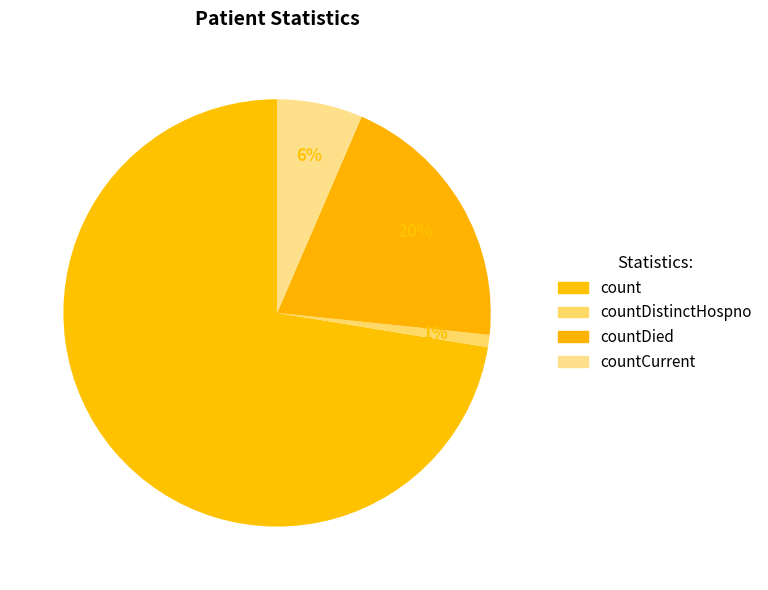

Count the number of slices in the pie.

4